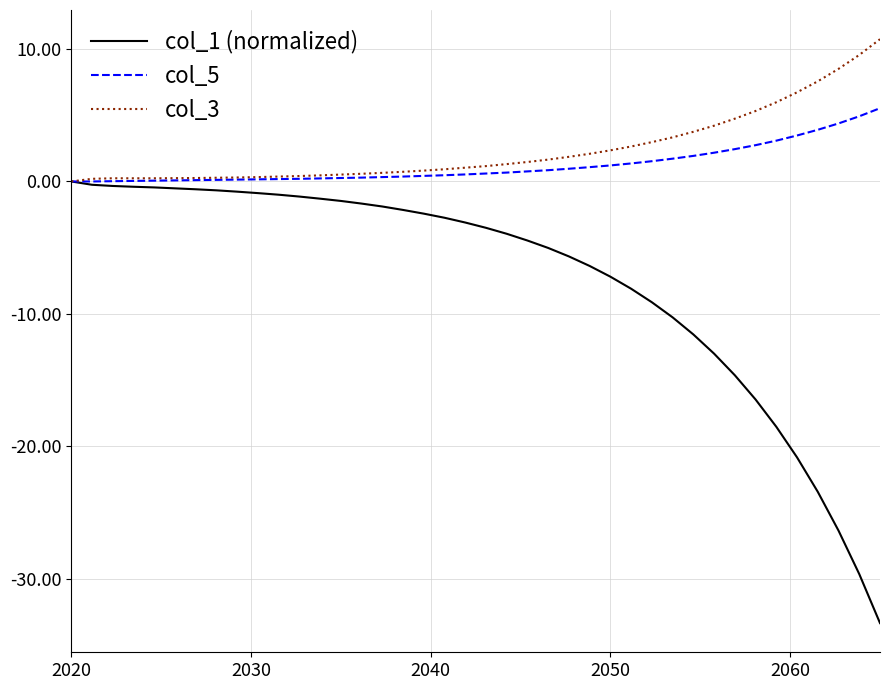

List the series in order of their peak value, lowest first.

col_1 (normalized), col_5, col_3